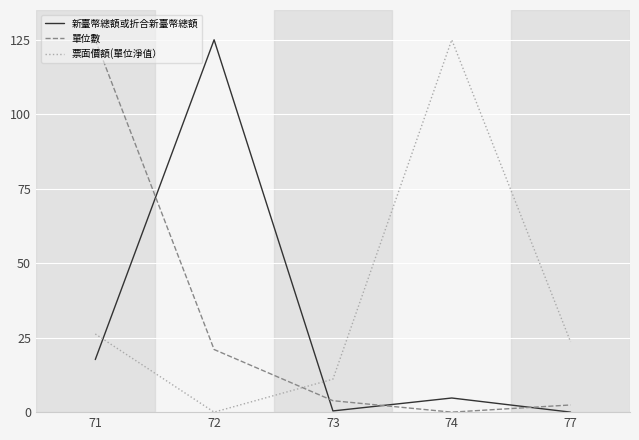

What is the greatest value displayed?

125.0